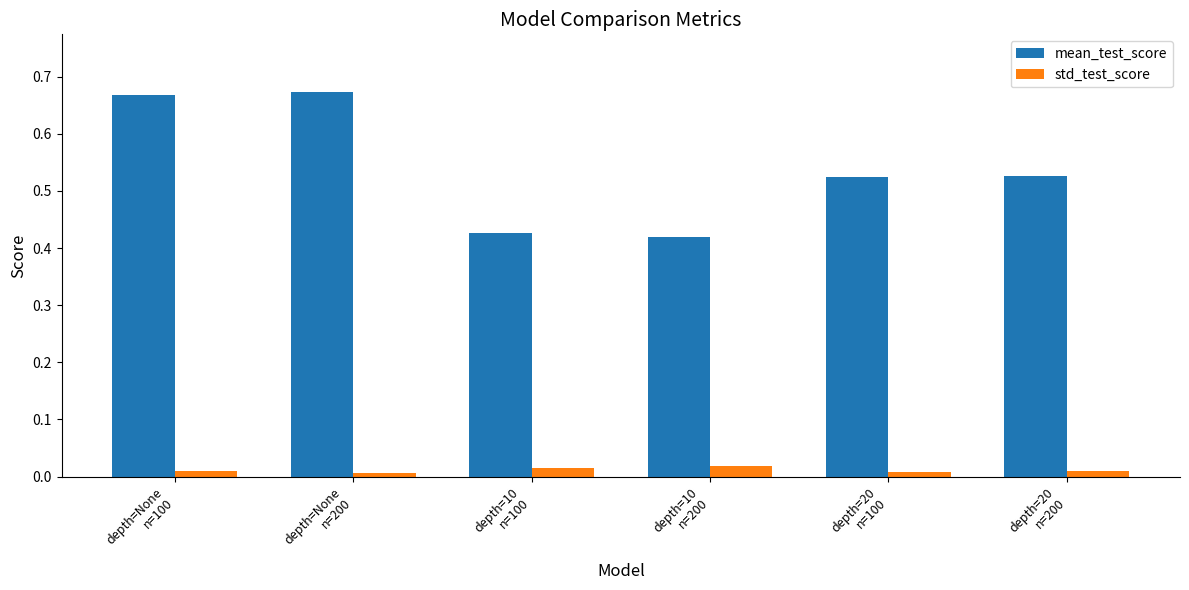

List the series in order of their peak value, highest first.

mean_test_score, std_test_score